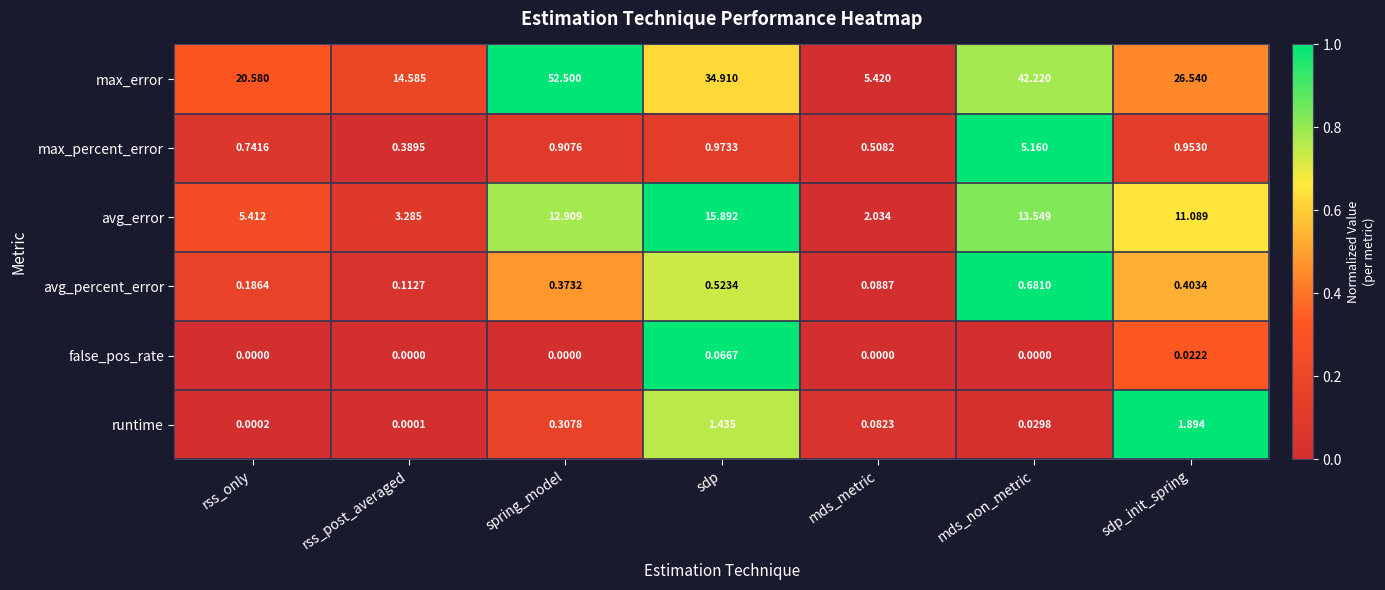

At how many categories does at least one series exceed 0?

7